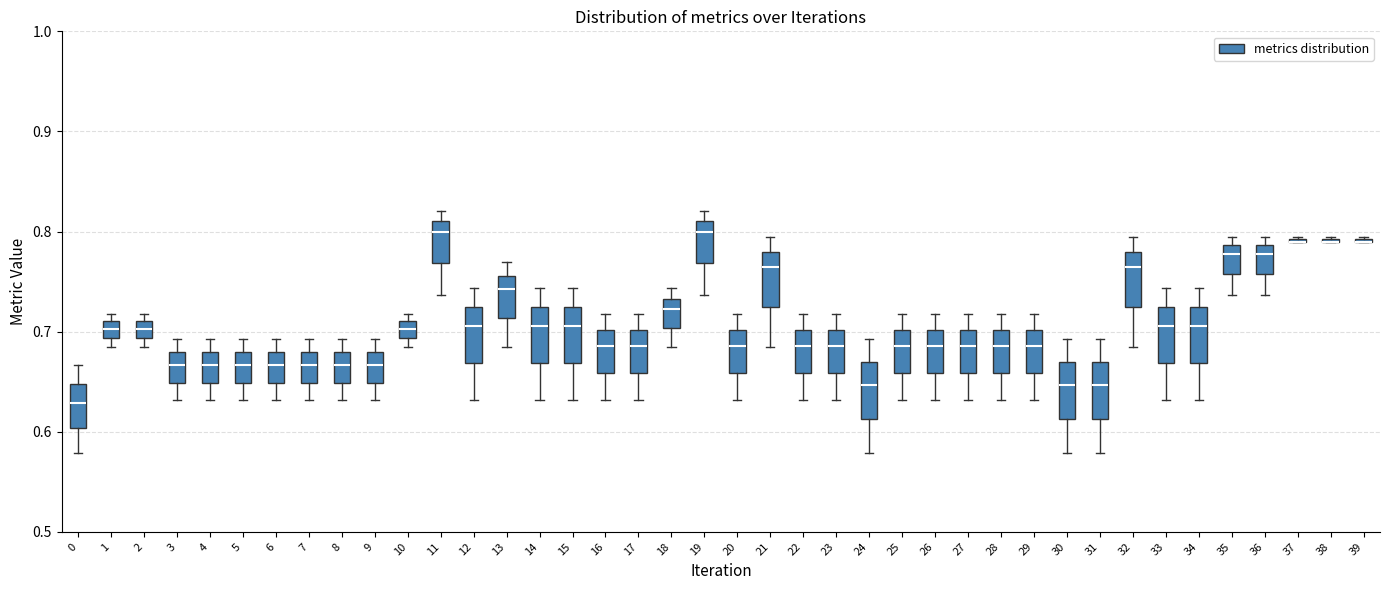

Reading left to right, transcribe this box plot: for each box, give where its median line is, the range the box spans, and where its two whiskers end, as read against the y-axis. The values are not printed on the chart, so give them approximately, as read against the axis.

0: median 0.63, box 0.60 to 0.65, whiskers 0.58 to 0.67
1: median 0.70, box 0.69 to 0.71, whiskers 0.68 to 0.72
2: median 0.70, box 0.69 to 0.71, whiskers 0.68 to 0.72
3: median 0.67, box 0.65 to 0.68, whiskers 0.63 to 0.69
4: median 0.67, box 0.65 to 0.68, whiskers 0.63 to 0.69
5: median 0.67, box 0.65 to 0.68, whiskers 0.63 to 0.69
6: median 0.67, box 0.65 to 0.68, whiskers 0.63 to 0.69
7: median 0.67, box 0.65 to 0.68, whiskers 0.63 to 0.69
8: median 0.67, box 0.65 to 0.68, whiskers 0.63 to 0.69
9: median 0.67, box 0.65 to 0.68, whiskers 0.63 to 0.69
10: median 0.70, box 0.69 to 0.71, whiskers 0.68 to 0.72
11: median 0.80, box 0.77 to 0.81, whiskers 0.74 to 0.82
12: median 0.71, box 0.67 to 0.72, whiskers 0.63 to 0.74
13: median 0.74, box 0.71 to 0.76, whiskers 0.68 to 0.77
14: median 0.71, box 0.67 to 0.72, whiskers 0.63 to 0.74
15: median 0.71, box 0.67 to 0.72, whiskers 0.63 to 0.74
16: median 0.69, box 0.66 to 0.70, whiskers 0.63 to 0.72
17: median 0.69, box 0.66 to 0.70, whiskers 0.63 to 0.72
18: median 0.72, box 0.70 to 0.73, whiskers 0.68 to 0.74
19: median 0.80, box 0.77 to 0.81, whiskers 0.74 to 0.82
20: median 0.69, box 0.66 to 0.70, whiskers 0.63 to 0.72
21: median 0.76, box 0.72 to 0.78, whiskers 0.68 to 0.79
22: median 0.69, box 0.66 to 0.70, whiskers 0.63 to 0.72
23: median 0.69, box 0.66 to 0.70, whiskers 0.63 to 0.72
24: median 0.65, box 0.61 to 0.67, whiskers 0.58 to 0.69
25: median 0.69, box 0.66 to 0.70, whiskers 0.63 to 0.72
26: median 0.69, box 0.66 to 0.70, whiskers 0.63 to 0.72
27: median 0.69, box 0.66 to 0.70, whiskers 0.63 to 0.72
28: median 0.69, box 0.66 to 0.70, whiskers 0.63 to 0.72
29: median 0.69, box 0.66 to 0.70, whiskers 0.63 to 0.72
30: median 0.65, box 0.61 to 0.67, whiskers 0.58 to 0.69
31: median 0.65, box 0.61 to 0.67, whiskers 0.58 to 0.69
32: median 0.76, box 0.72 to 0.78, whiskers 0.68 to 0.79
33: median 0.71, box 0.67 to 0.72, whiskers 0.63 to 0.74
34: median 0.71, box 0.67 to 0.72, whiskers 0.63 to 0.74
35: median 0.78, box 0.76 to 0.79, whiskers 0.74 to 0.79 (just above the box's upper edge)
36: median 0.78, box 0.76 to 0.79, whiskers 0.74 to 0.79 (just above the box's upper edge)
37: box collapsed to a line at 0.79, whiskers 0.79 to 0.79
38: box collapsed to a line at 0.79, whiskers 0.79 to 0.79
39: box collapsed to a line at 0.79, whiskers 0.79 to 0.79